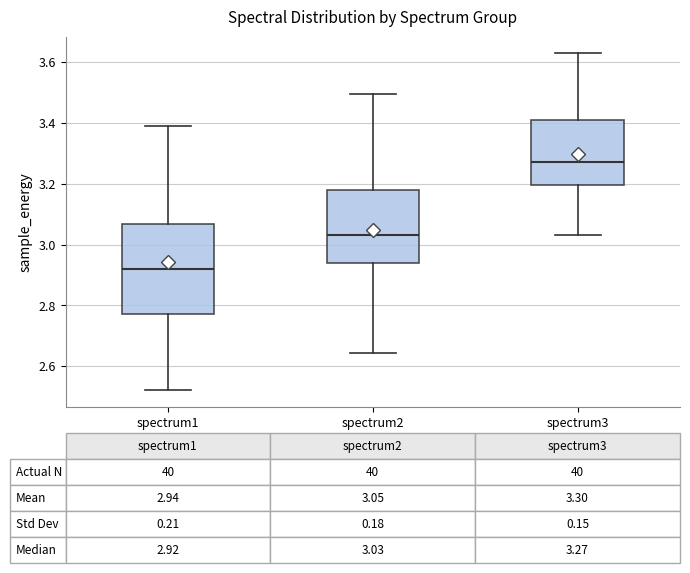

Which box is the tallest, from its lower edge to its upper edge?

spectrum1